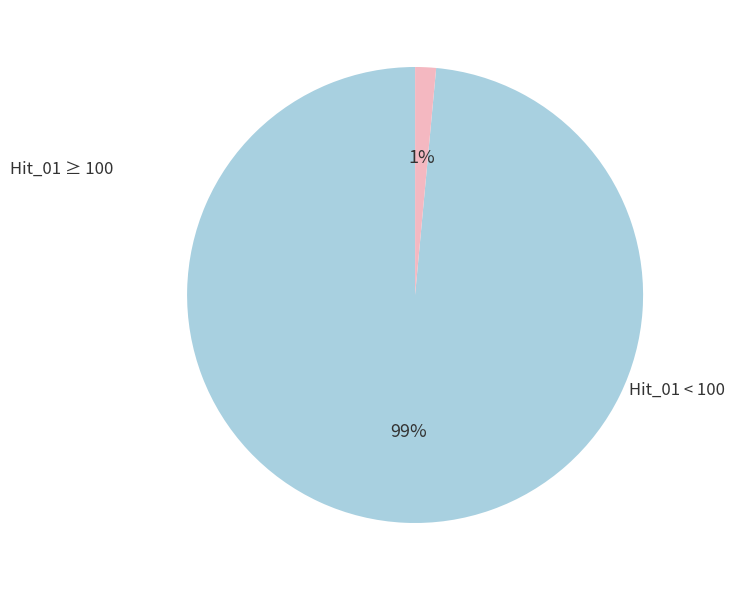

Is there any slice that represents more than half of the pie?

Yes